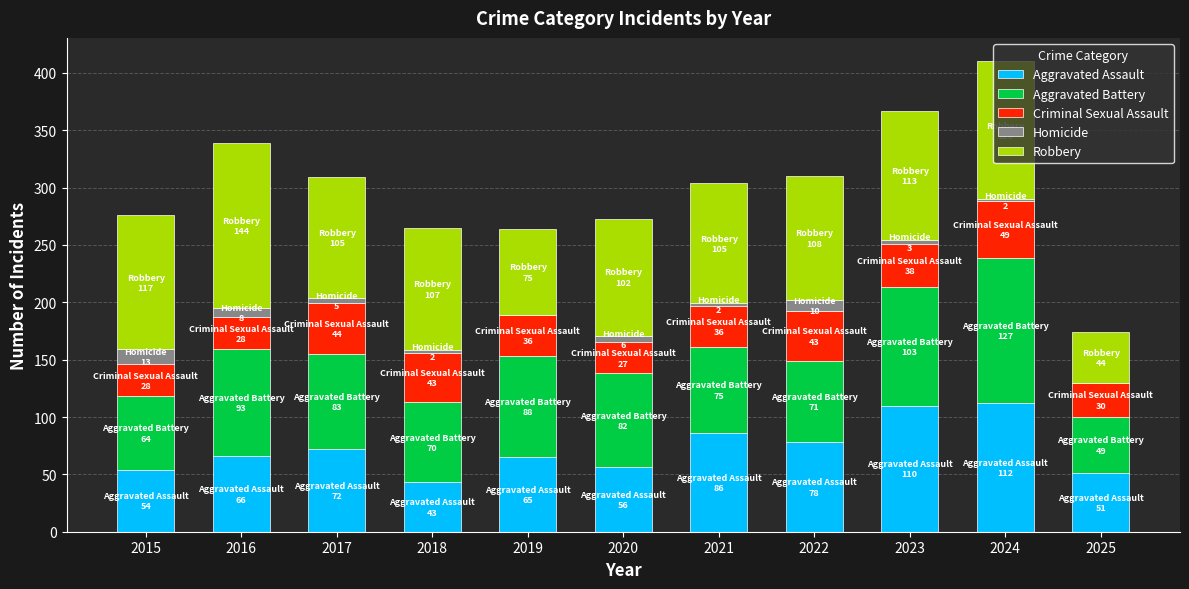

The Aggravated Assault series shows 36 at 2017. True or false?

False